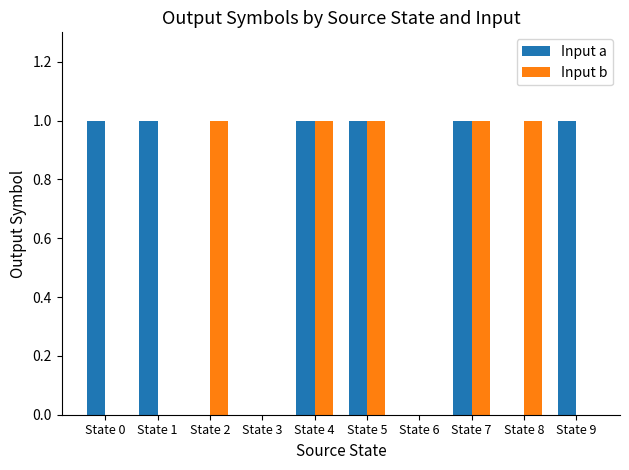

How many distinct data groups are displayed?

2